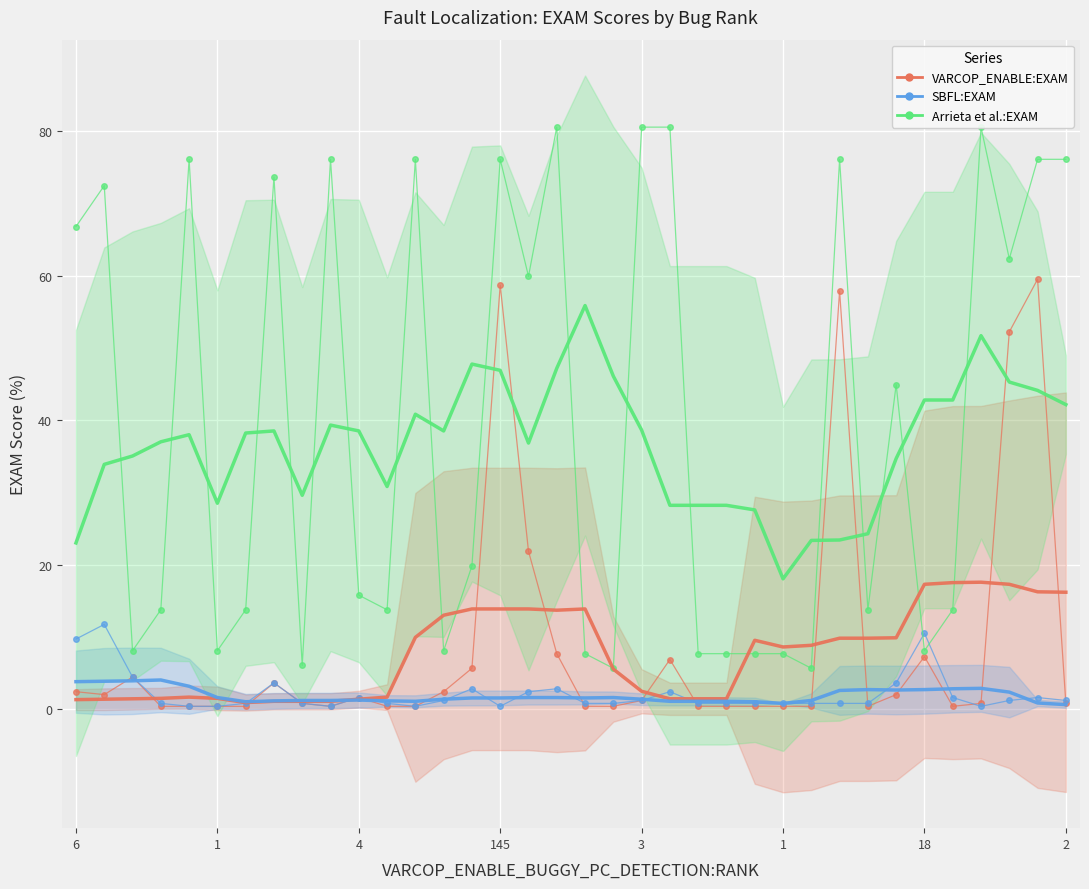

How many interior local peaks does the Arrieta et al.:EXAM series have?

10